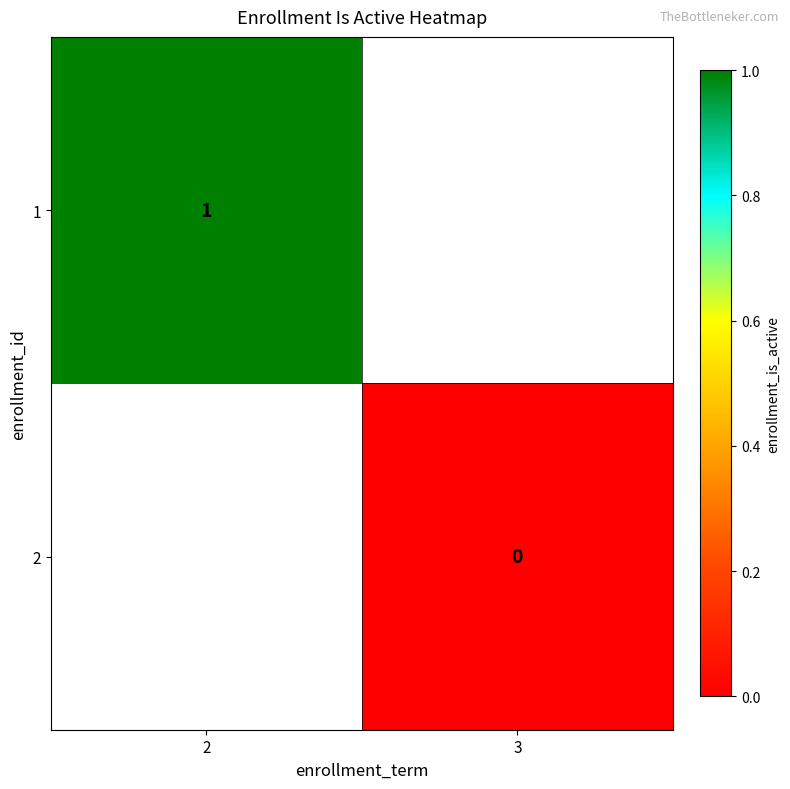

Is it true that 1 equals 1.6 at 2?

False